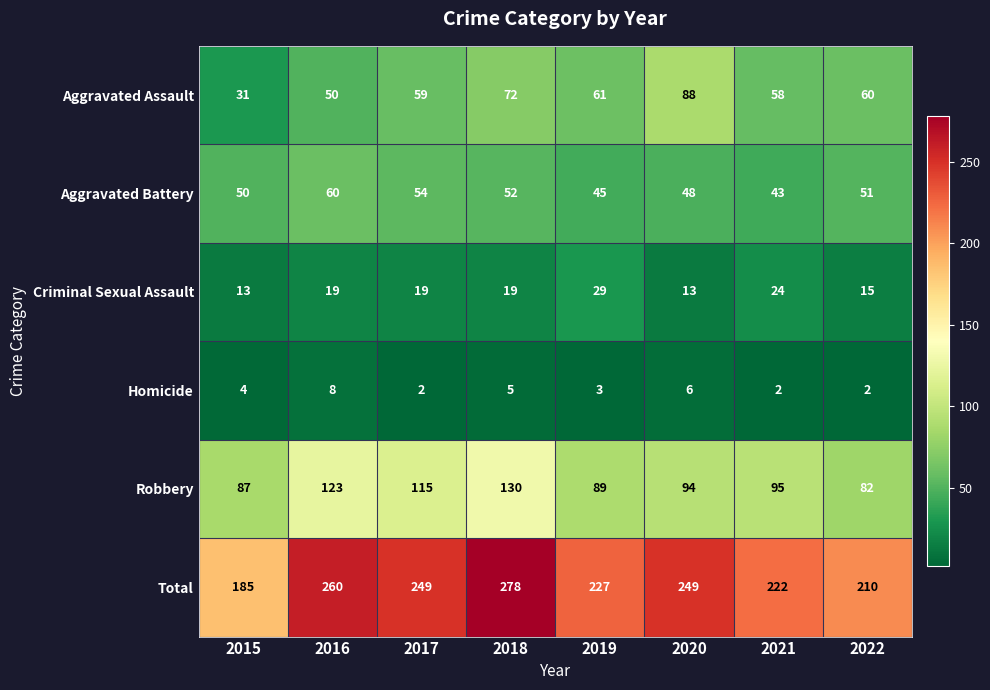

Count the Homicide values in the range 2 to 6.

7